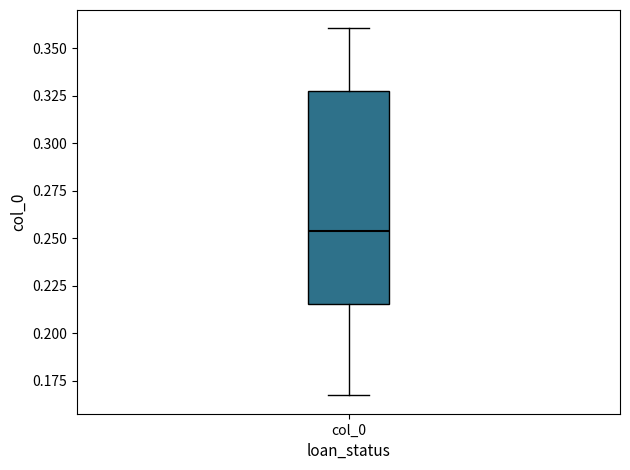

Read this box plot against the y-axis: the position of the median line, the range covered by the box, and the ends of both whiskers. The values are not printed on the chart, so give them approximately, as read against the axis.

median 0.255, box 0.215 to 0.325, whiskers 0.165 to 0.360